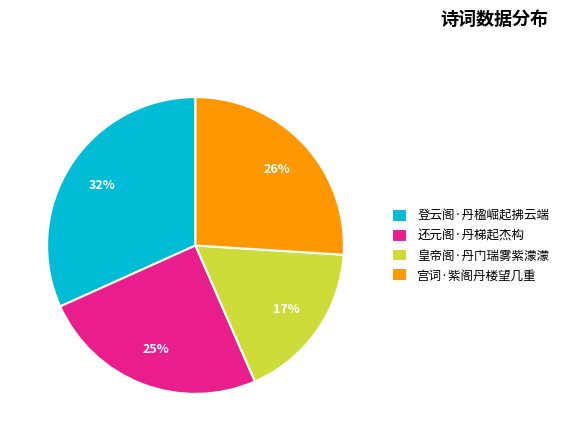

Approximately how many times larger is the value at 登云阁·丹楹崛起拂云端 compared to 还元阁·丹梯起杰构?

1.3